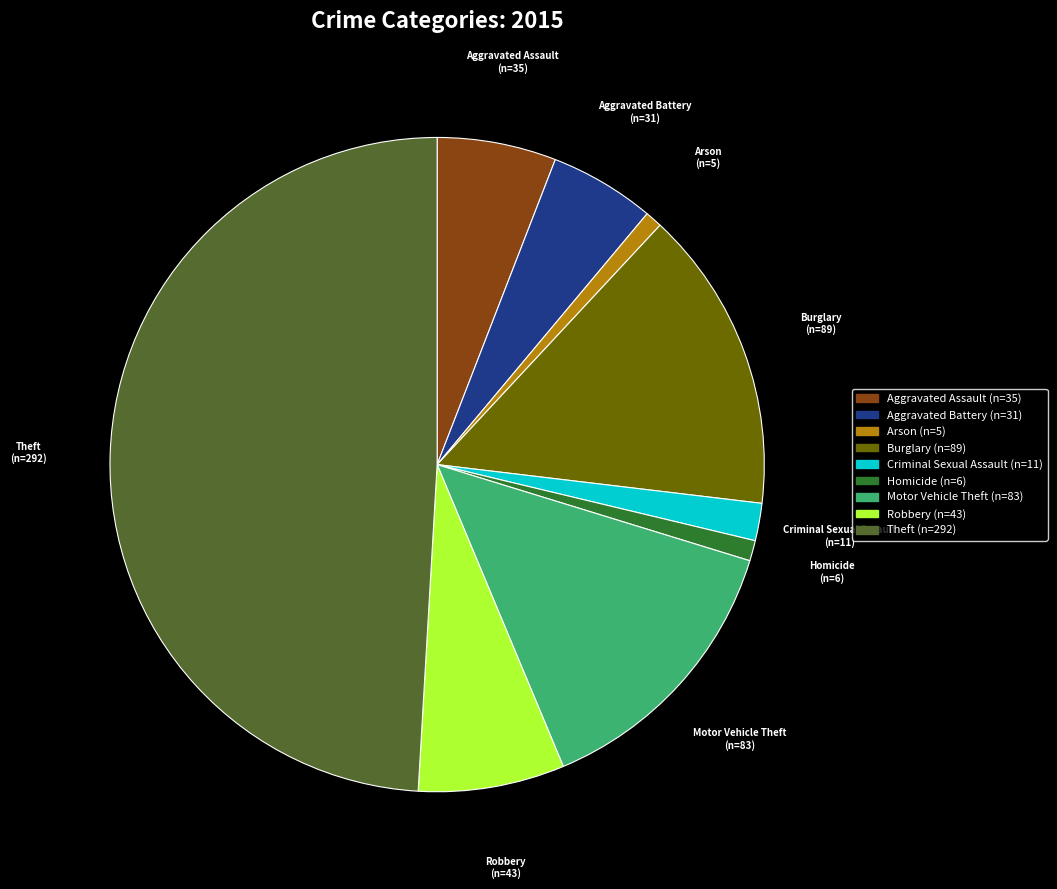

Between Robbery (n=43) and Aggravated Battery (n=31), which is larger?

Robbery (n=43)